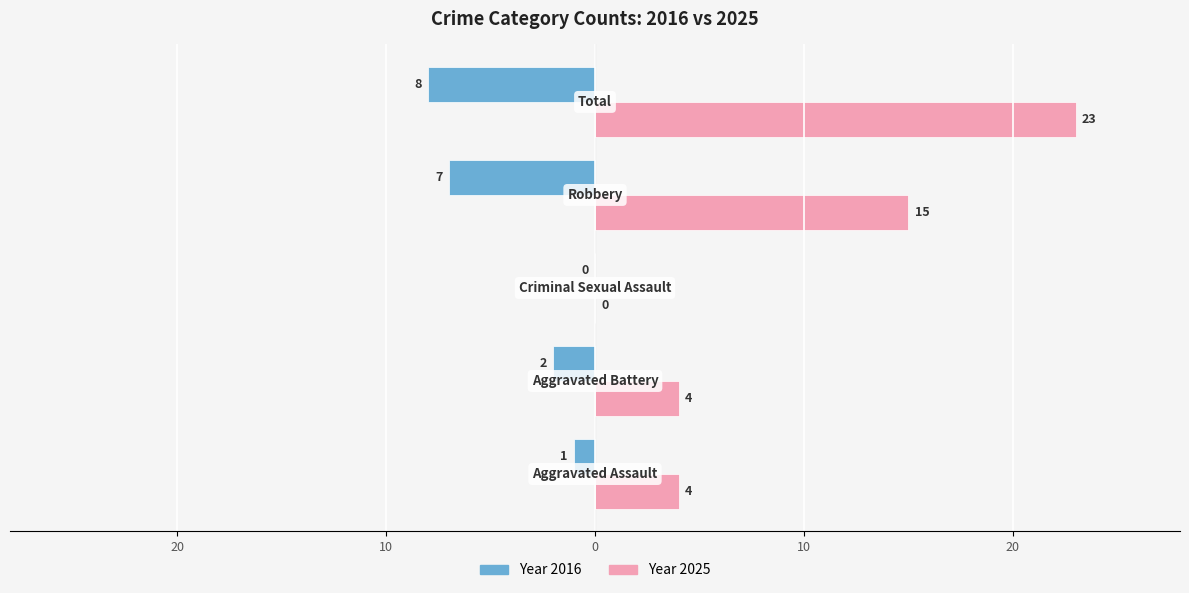

Reading right to left, list all the values displayed in this chart.

Year 2016: 20=-8	10=-7	0=0	10=-2	20=-1
Year 2025: 20=23	10=15	0=0	10=4	20=4